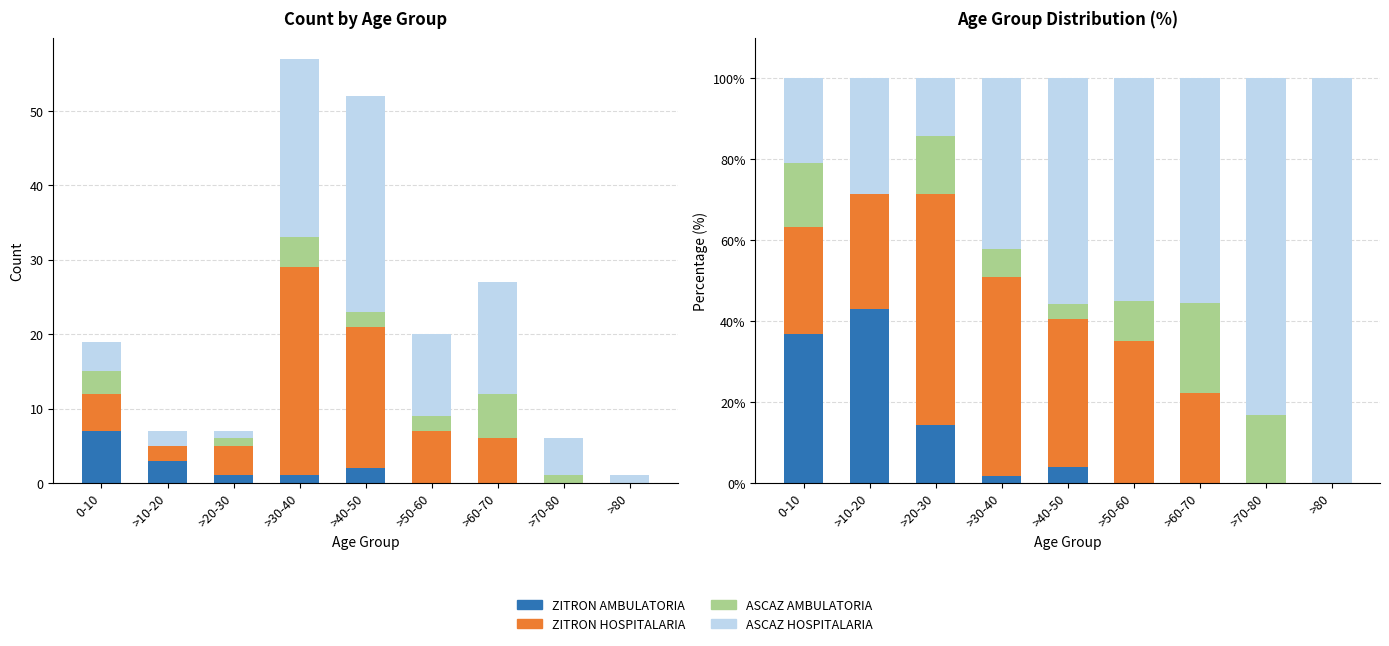

Reading left to right, transcribe all the data shown in this chart.

ZITRON AMBULATORIA: 36.8	42.9	14.3	1.8	3.8	0.0	0.0	0.0	0.0
ZITRON HOSPITALARIA: 26.3	28.6	57.1	49.1	36.5	35.0	22.2	0.0	0.0
ASCAZ AMBULATORIA: 15.8	0.0	14.3	7.0	3.8	10.0	22.2	16.7	0.0
ASCAZ HOSPITALARIA: 21.1	28.6	14.3	42.1	55.8	55.0	55.6	83.3	100.0